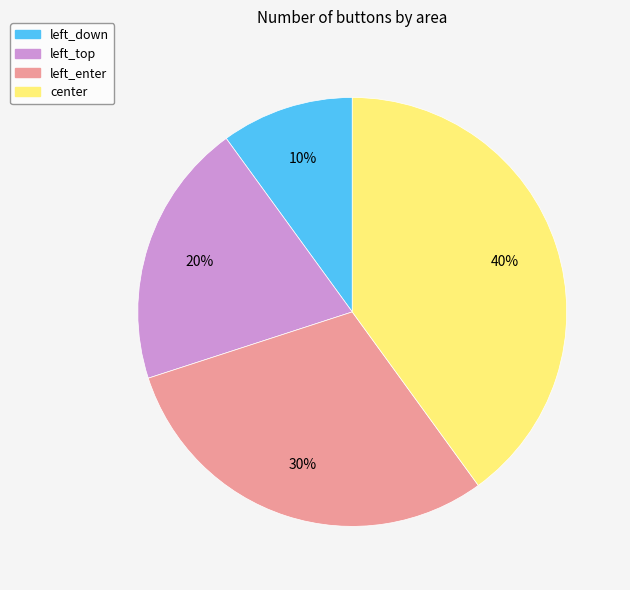

What percentage is the left_down slice, to the nearest percent?

10%